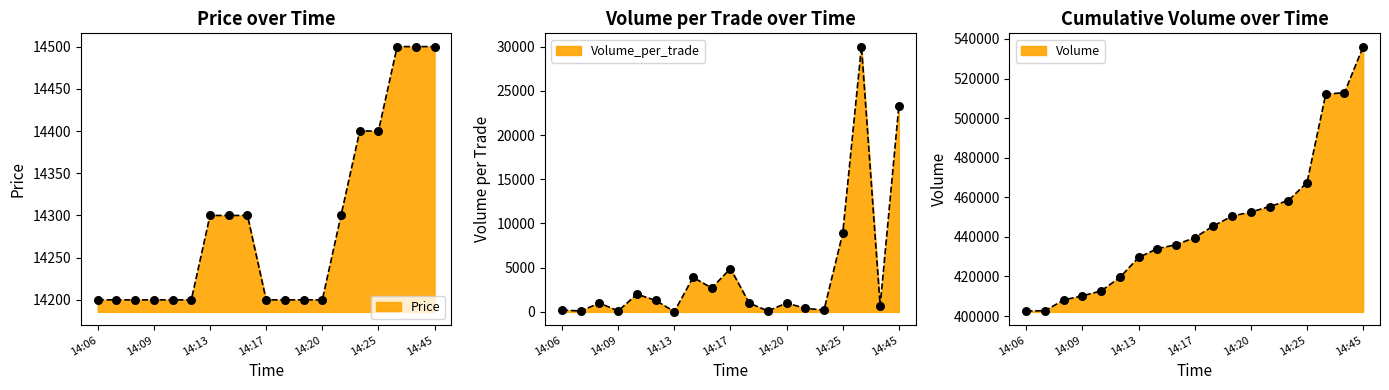

Is the value of Price at 14:15 greater than the value of Volume_per_trade at 14:12?

Yes